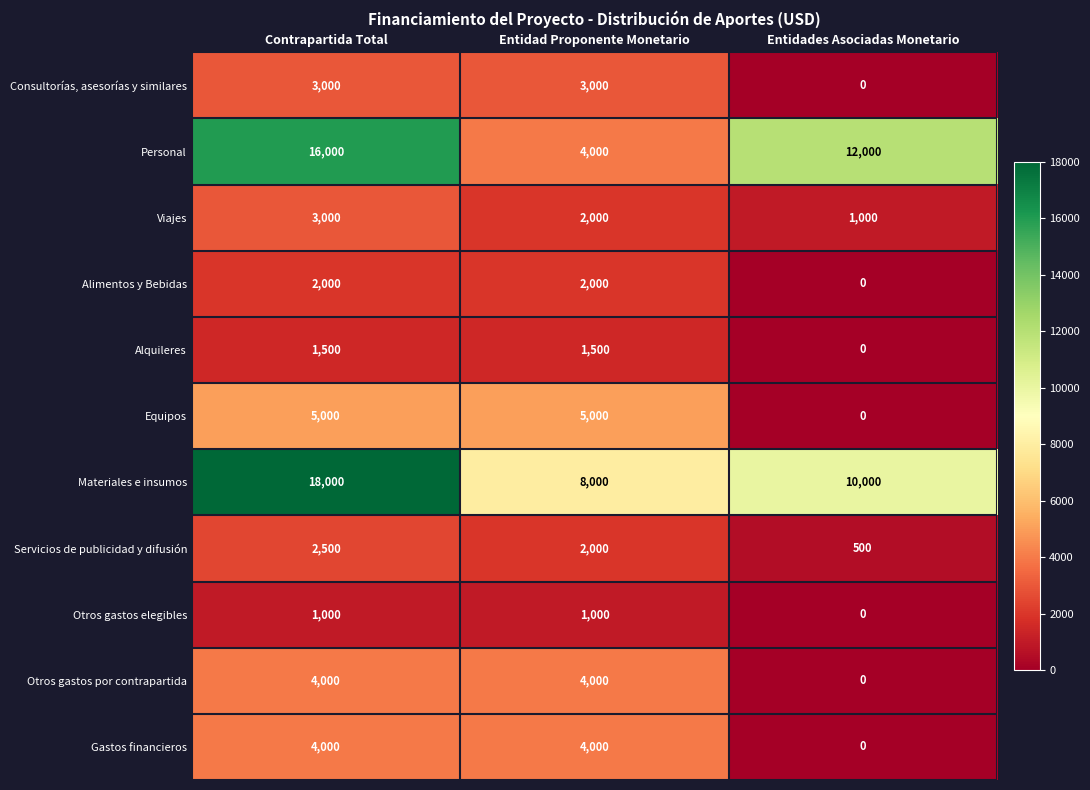

At how many categories does at least one series exceed 7780?

3